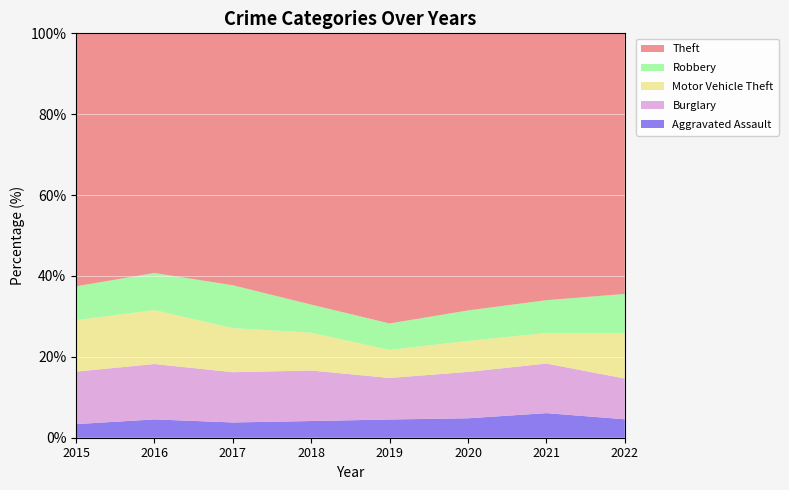

Reading left to right, transcribe all the data shown in this chart.

Aggravated Assault: 2015=56	2016=88	2017=72	2018=72	2019=80	2020=62	2021=66	2022=24
Burglary: 2015=216	2016=266	2017=237	2018=218	2019=182	2020=148	2021=133	2022=53
Motor Vehicle Theft: 2015=212	2016=259	2017=208	2018=163	2019=123	2020=99	2021=82	2022=59
Robbery: 2015=139	2016=178	2017=202	2018=121	2019=116	2020=97	2021=88	2022=51
Theft: 2015=1041	2016=1151	2017=1188	2018=1170	2019=1272	2020=884	2021=716	2022=339